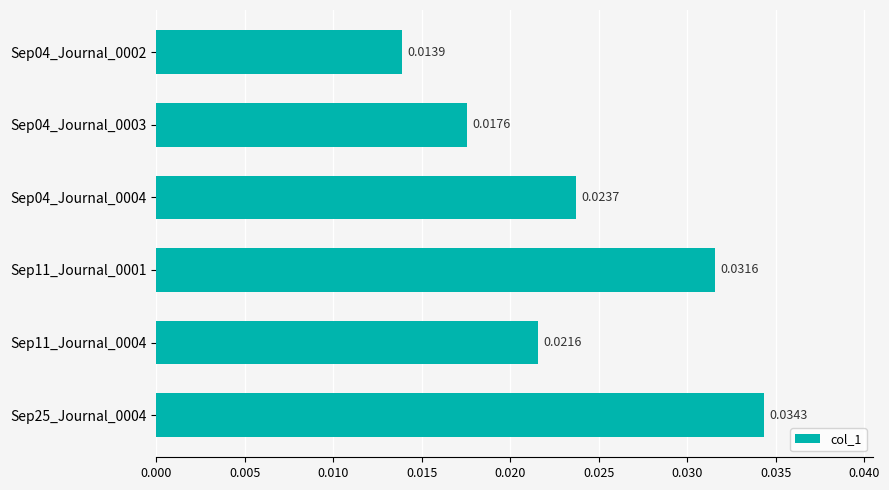

List the labels in order of value, largest first.

Sep25_Journal_0004, Sep11_Journal_0001, Sep04_Journal_0004, Sep11_Journal_0004, Sep04_Journal_0003, Sep04_Journal_0002